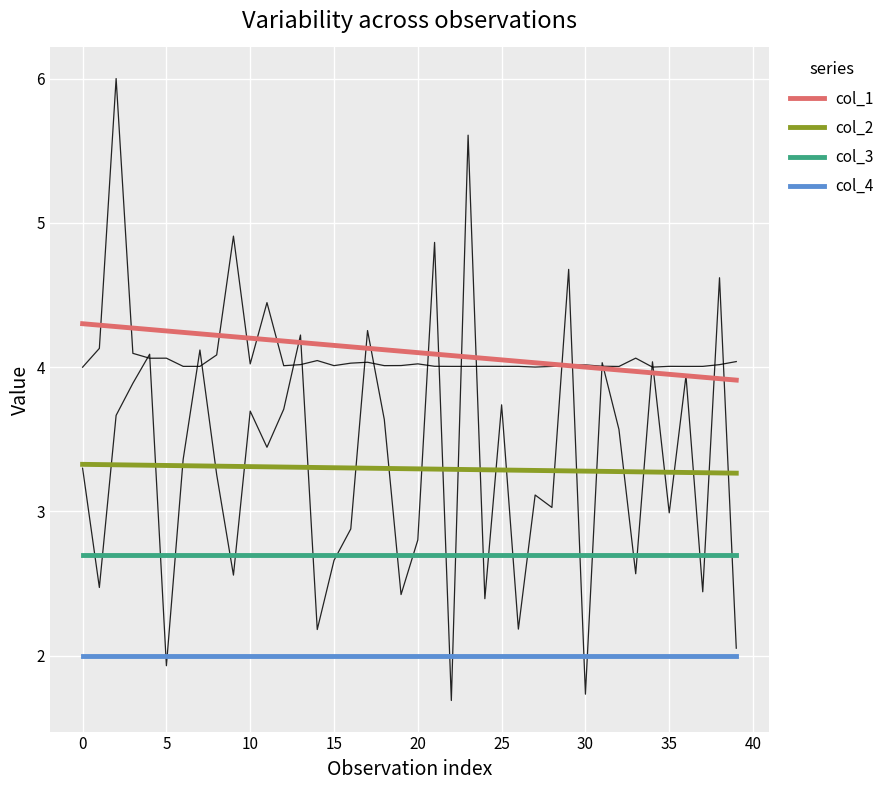

What is the highest value of the col_3 series?

2.7